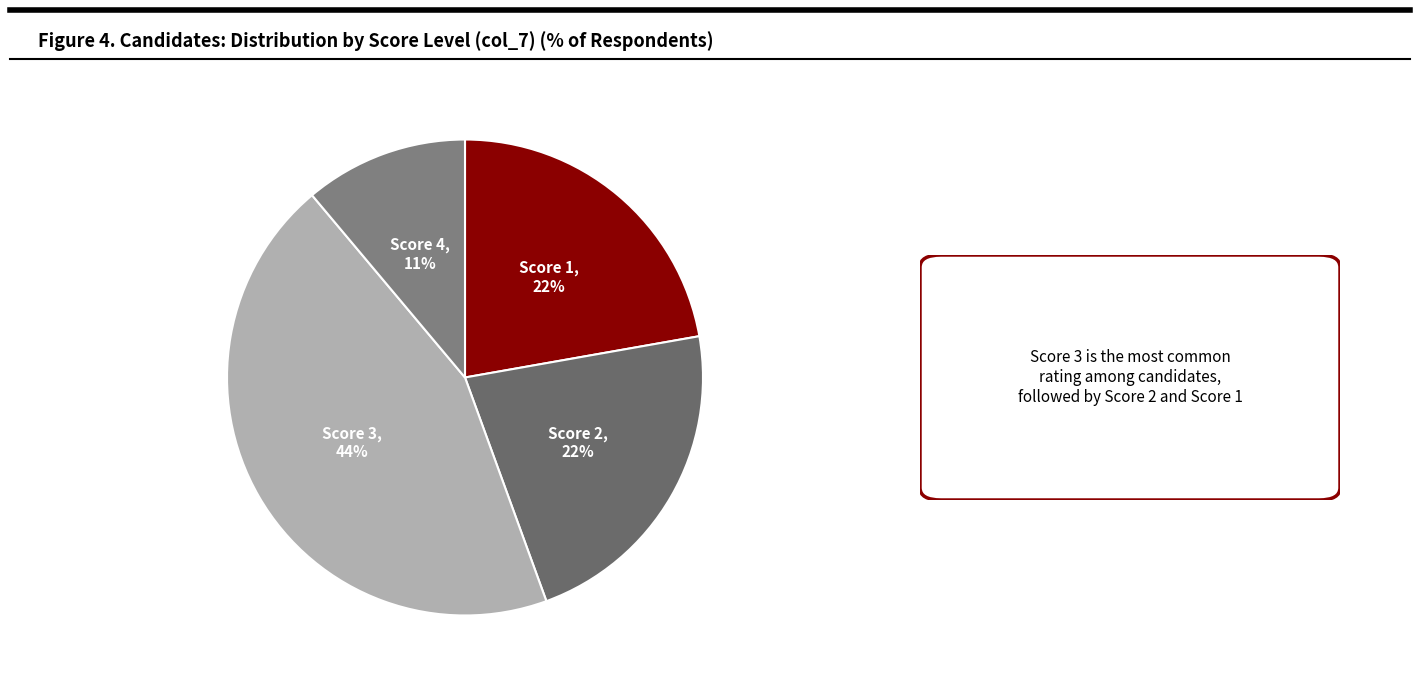

To the nearest percent, what is the average slice percentage?

25%